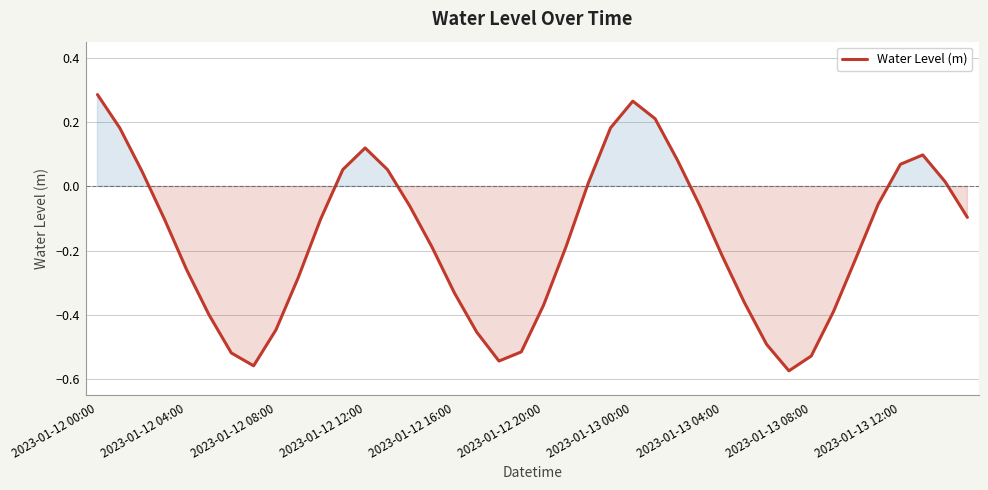

What is the difference between the maximum and minimum values?

0.9